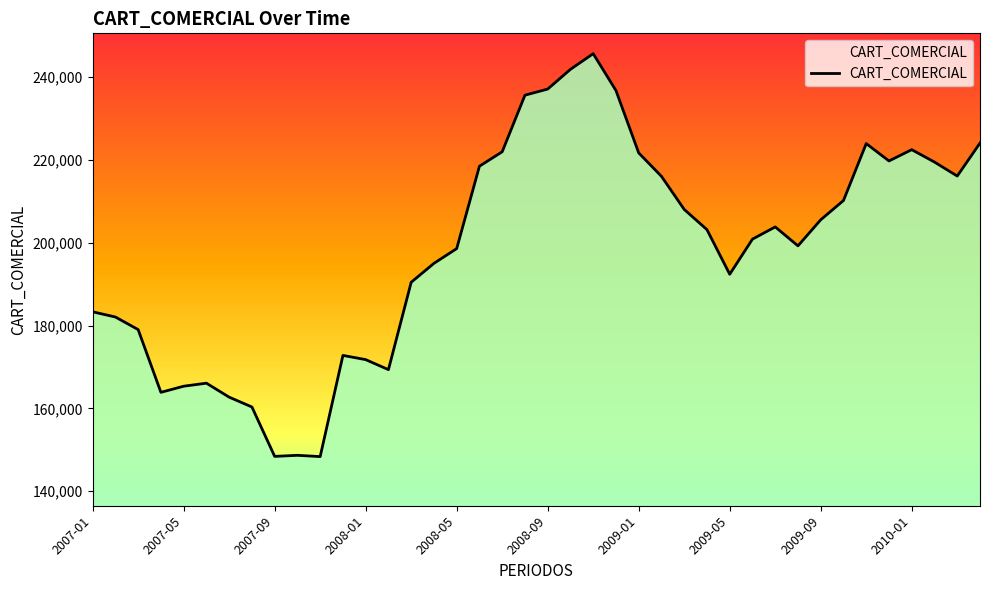

Does the chart display data point markers on the line(s)?

No